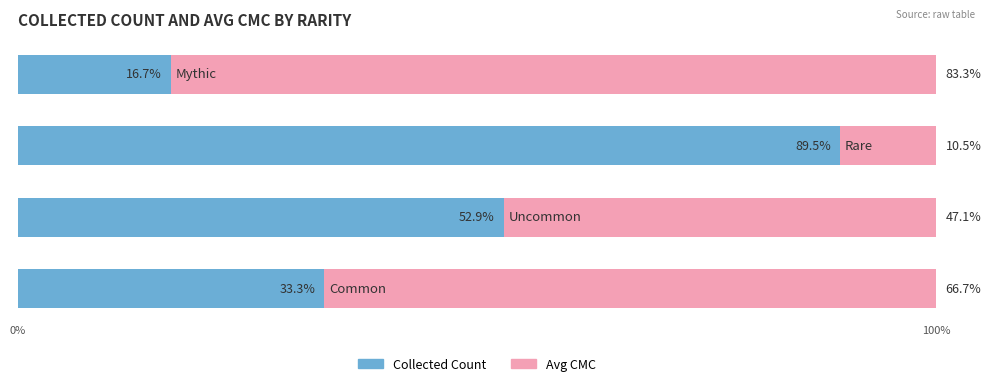

What is the highest value of the Collected Count series?

89.5